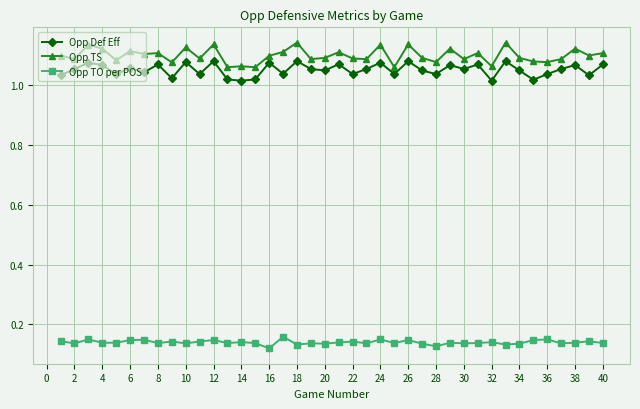

What is the sum of all Opp TS values?

43.9